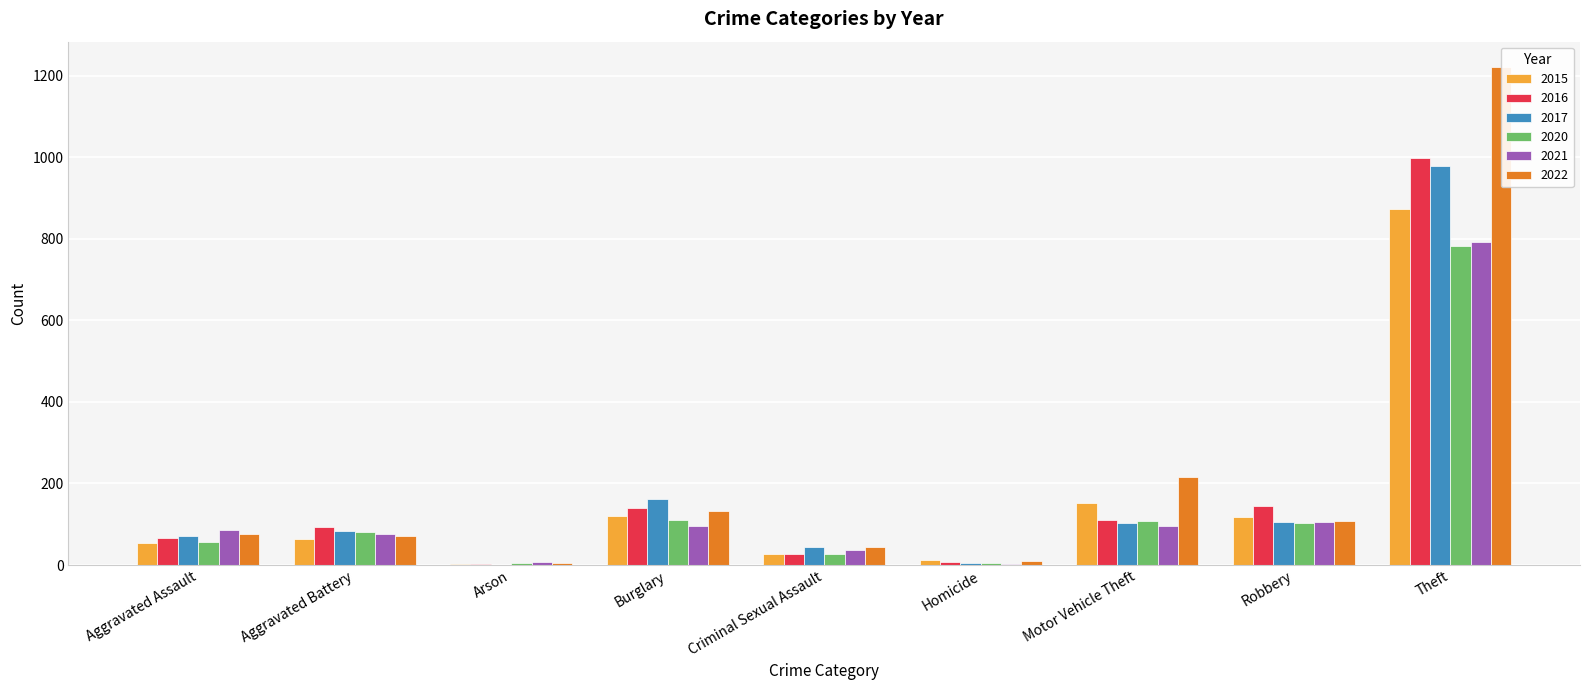

What are all the series names shown in the legend?

2015, 2016, 2017, 2020, 2021, 2022